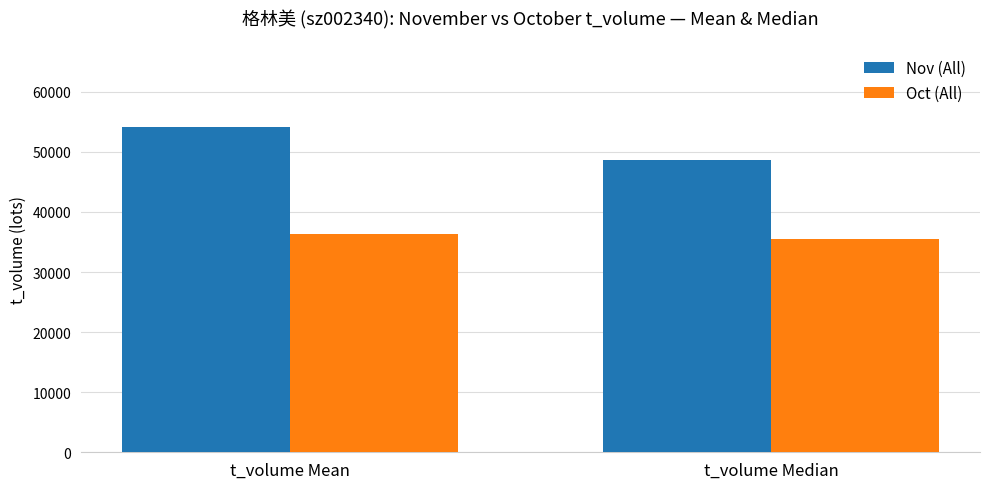

Reading left to right, transcribe all the data shown in this chart.

Nov (All): t_volume Mean=54059.8	t_volume Median=48636.0
Oct (All): t_volume Mean=36373.4	t_volume Median=35535.0